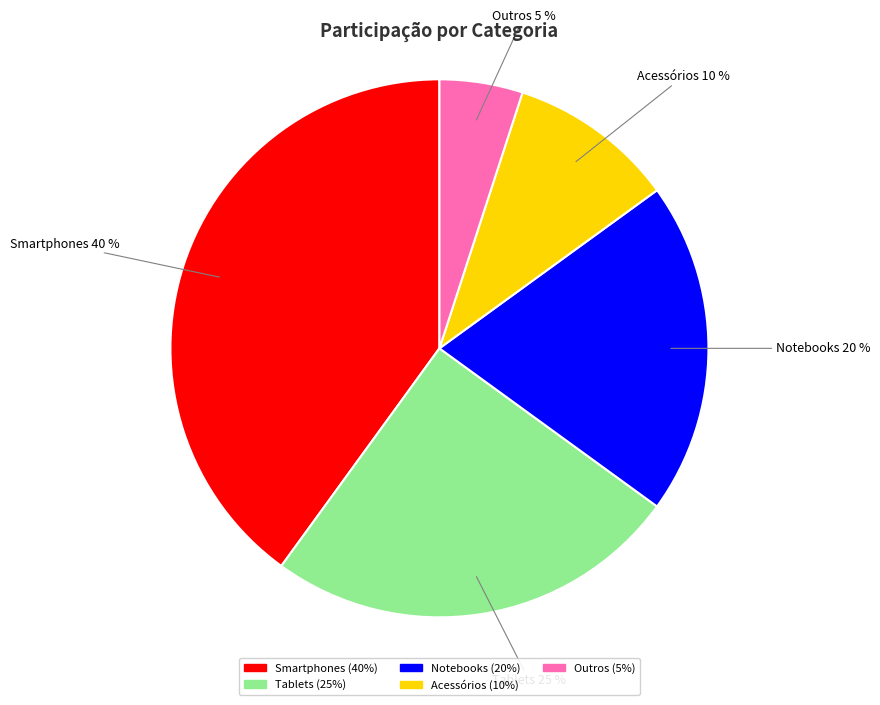

How many segments does this pie chart have?

5